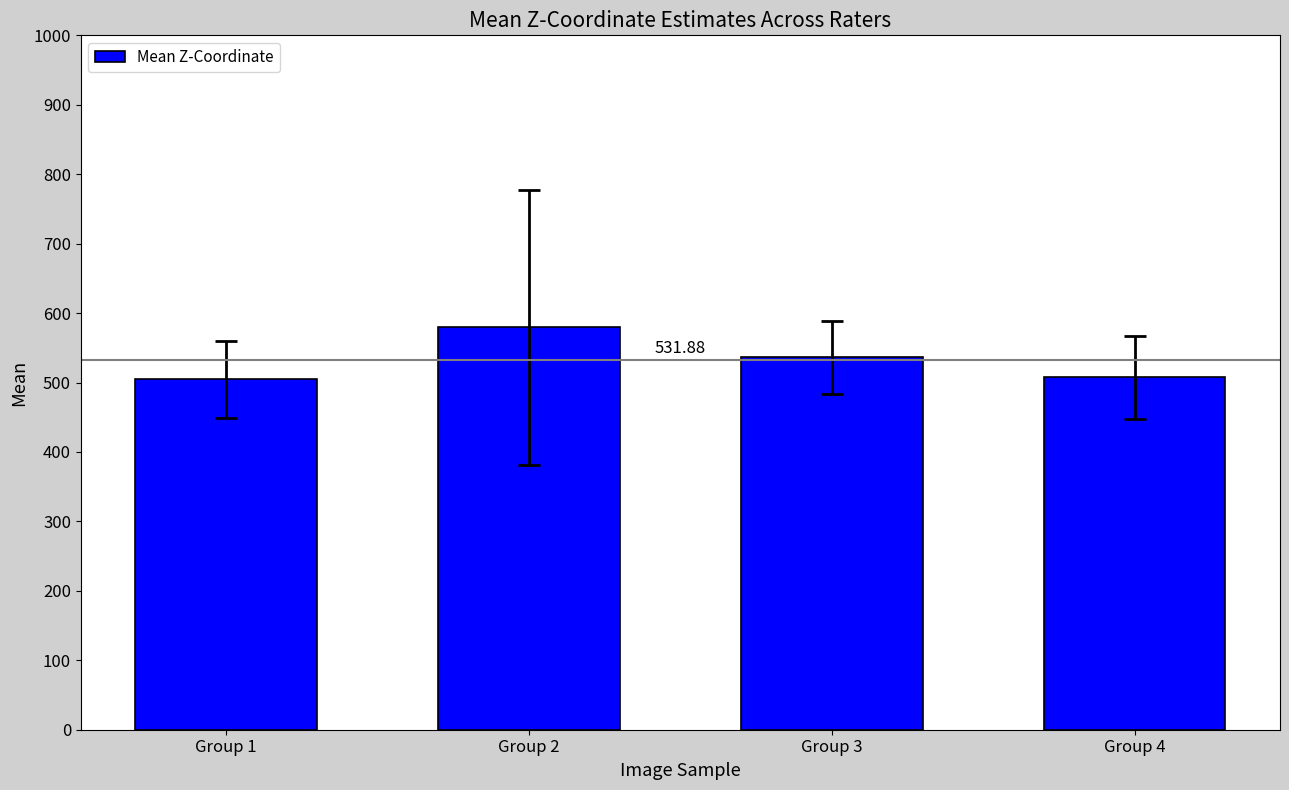

At which label does the data first exceed 536?

Group 2